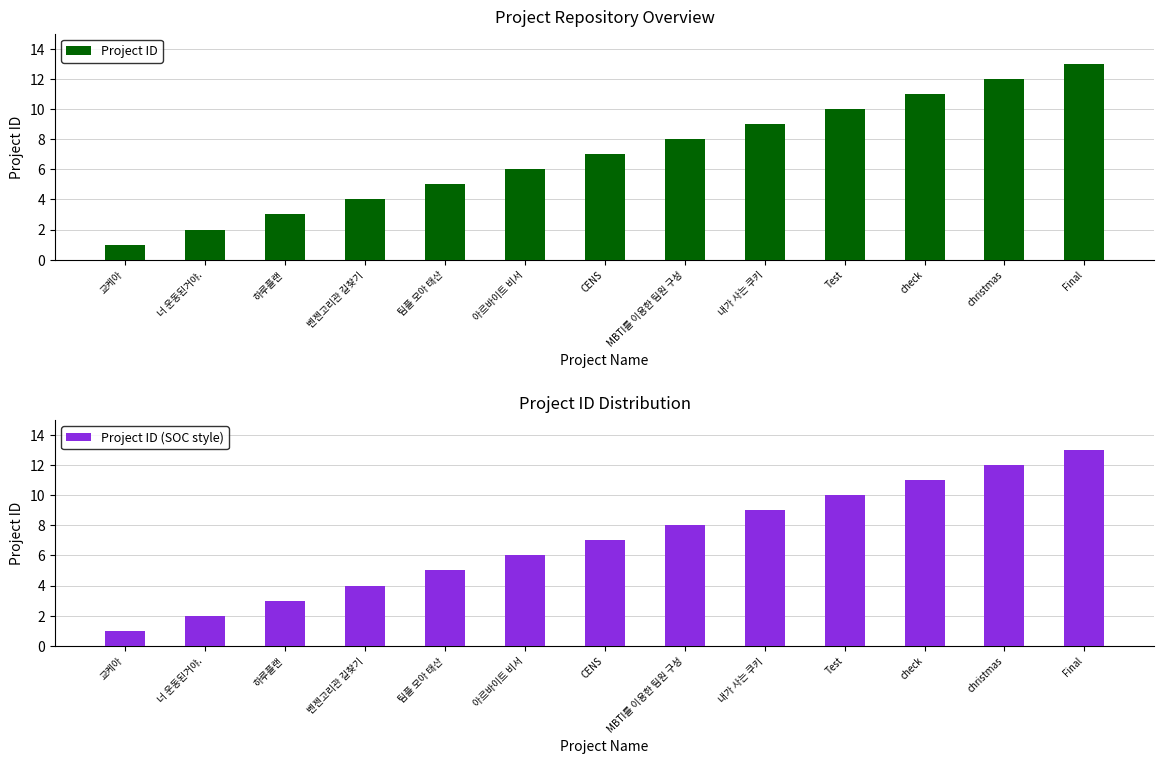

Which series has the largest total across all categories?

Project ID